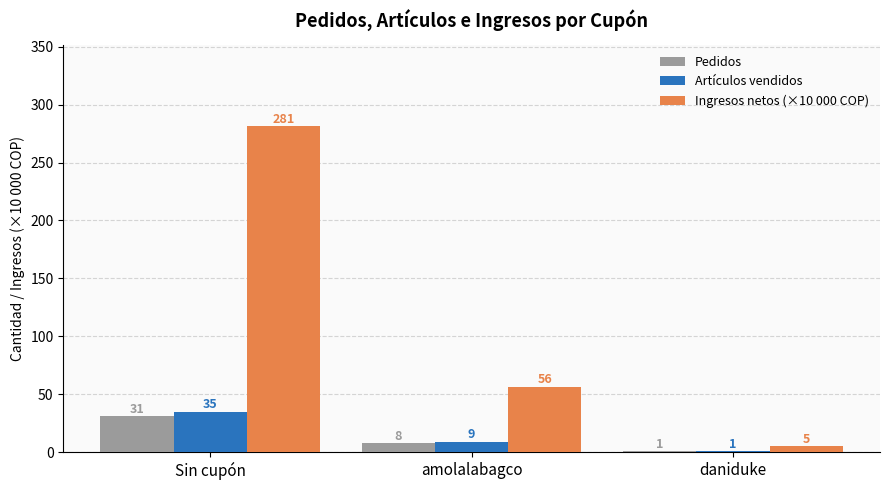

Does the chart contain stacked bars?

No